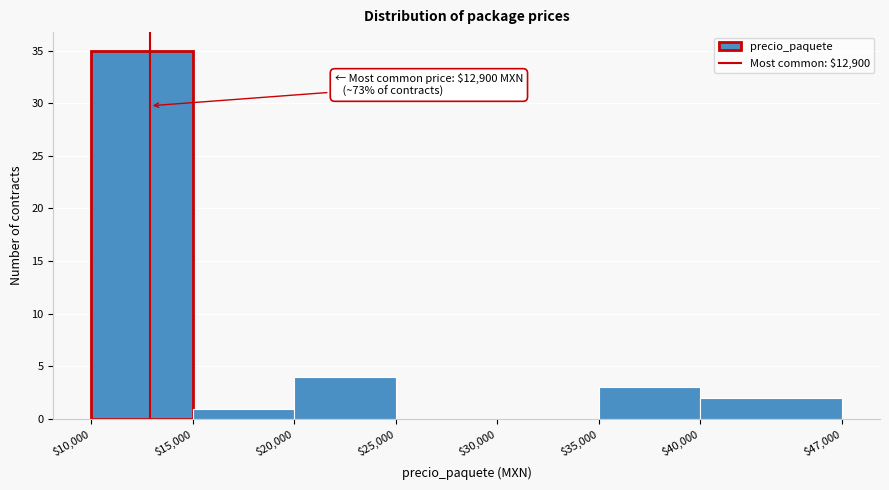

Over which range of the x-axis is the bar tallest?

$10,000 to $15,000